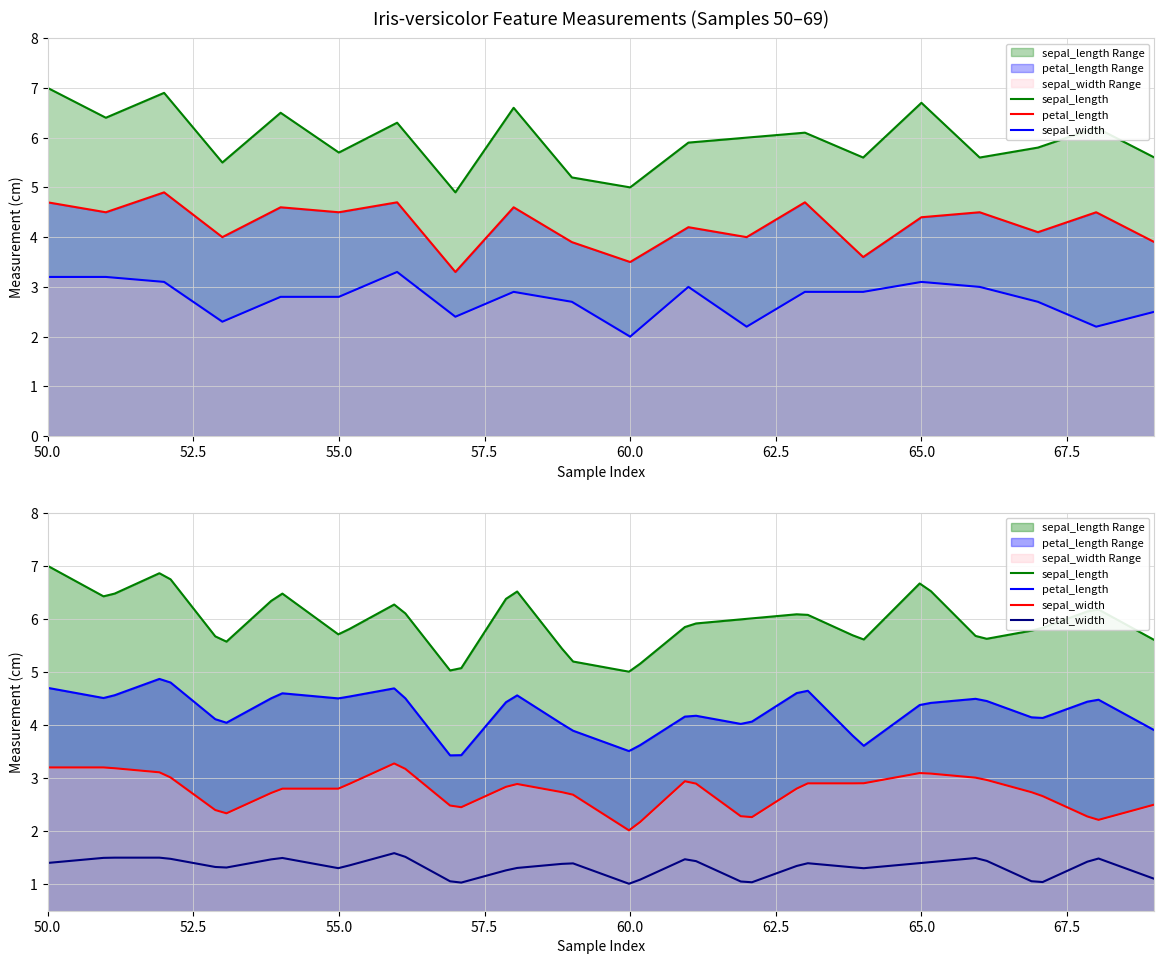

What is the maximum value shown in the chart?

7.0